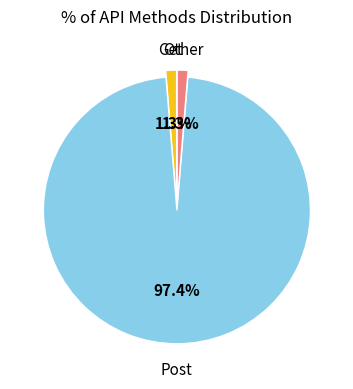

Which has a higher value, Post or Other?

Post